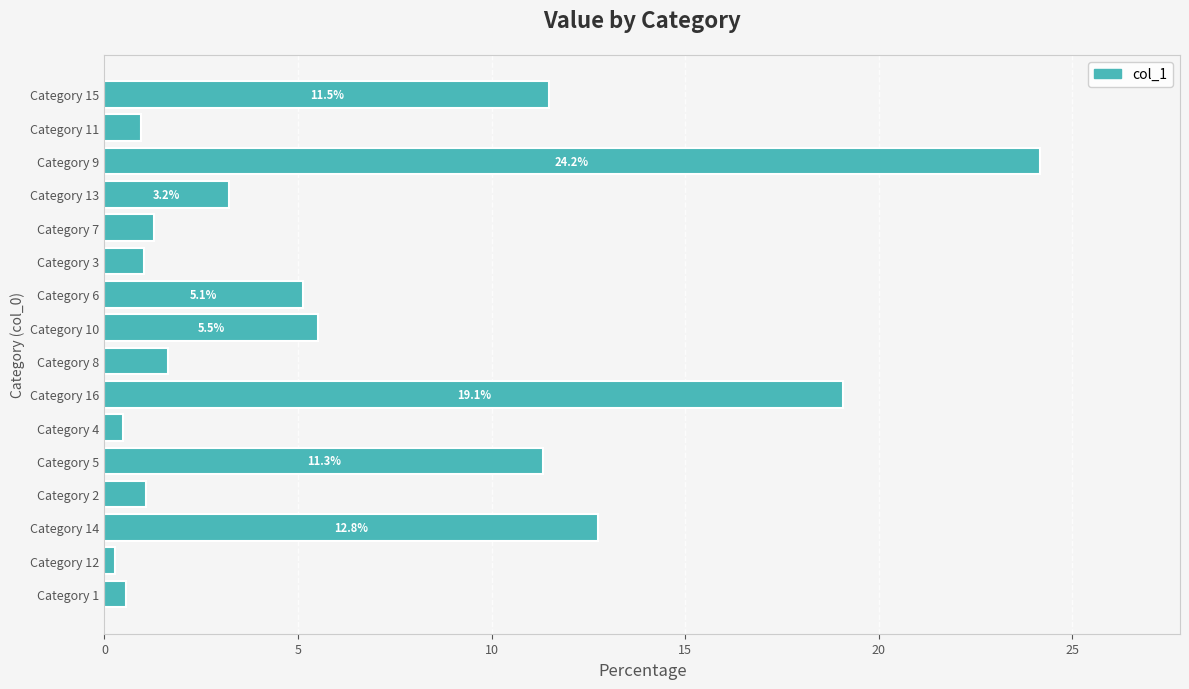

What is the sum of all values?

100.0